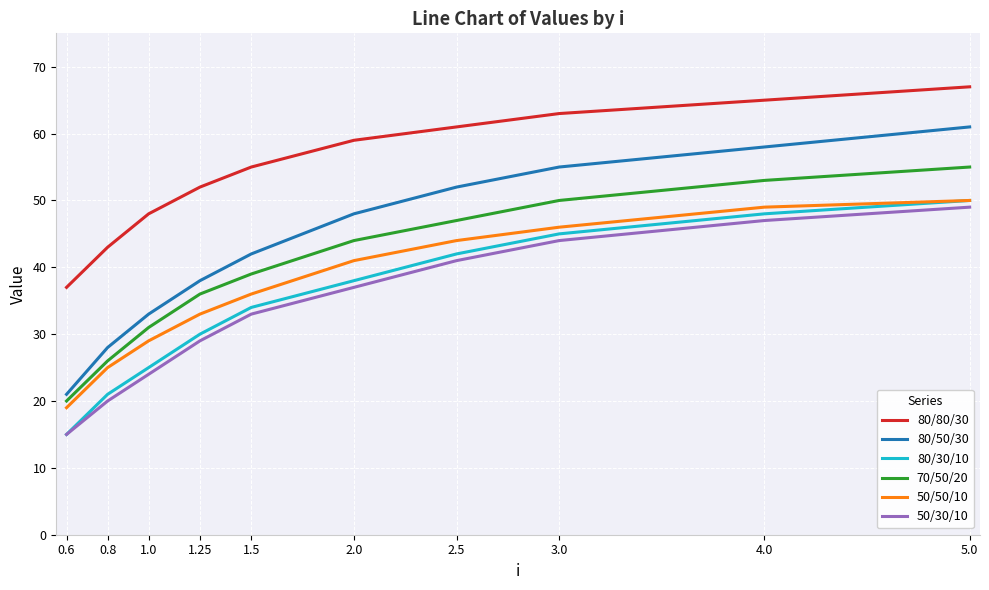

Is this an area chart (filled region under the line)?

No